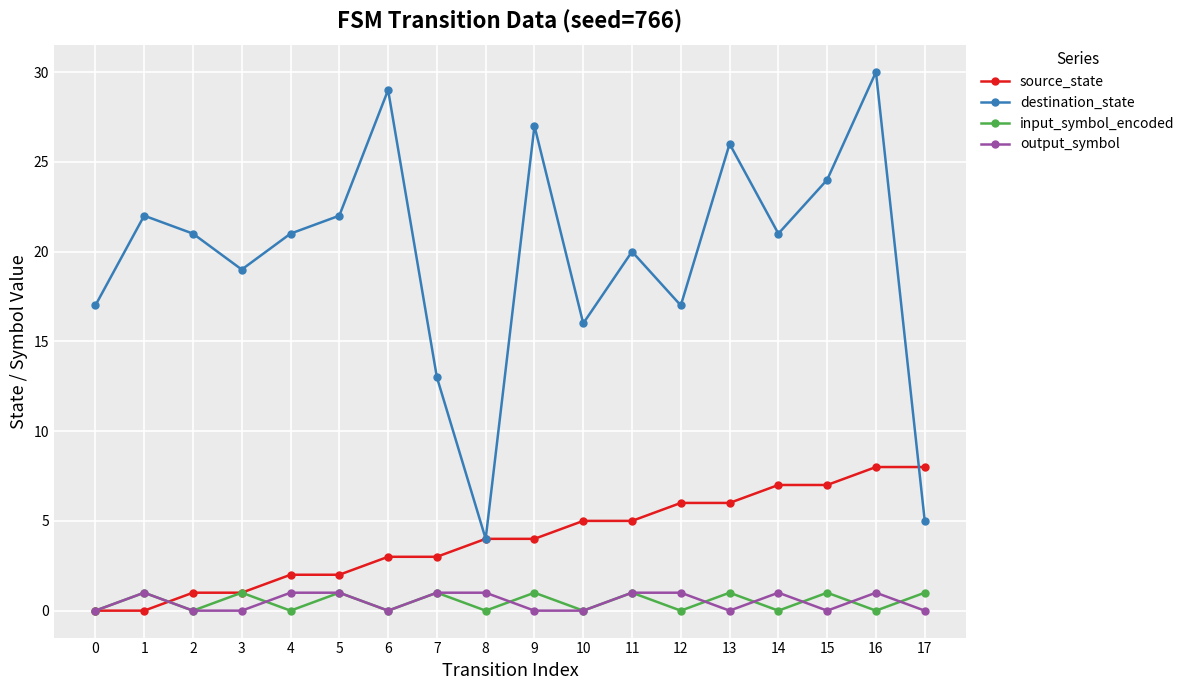

Which series has the largest total across all categories?

destination_state